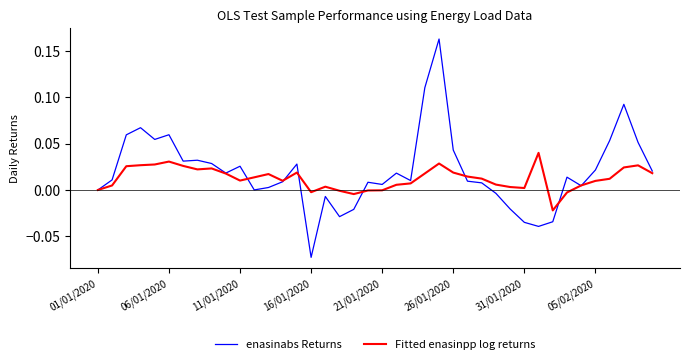

How many lines are shown in the chart?

2